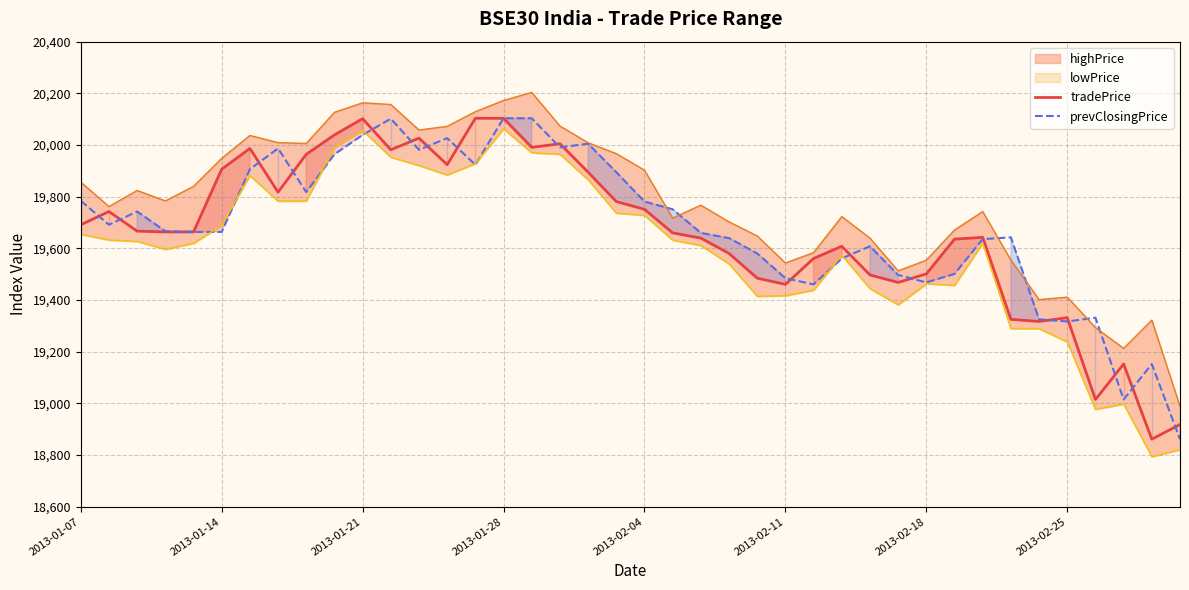

Which series has the largest total across all categories?

prevClosingPrice